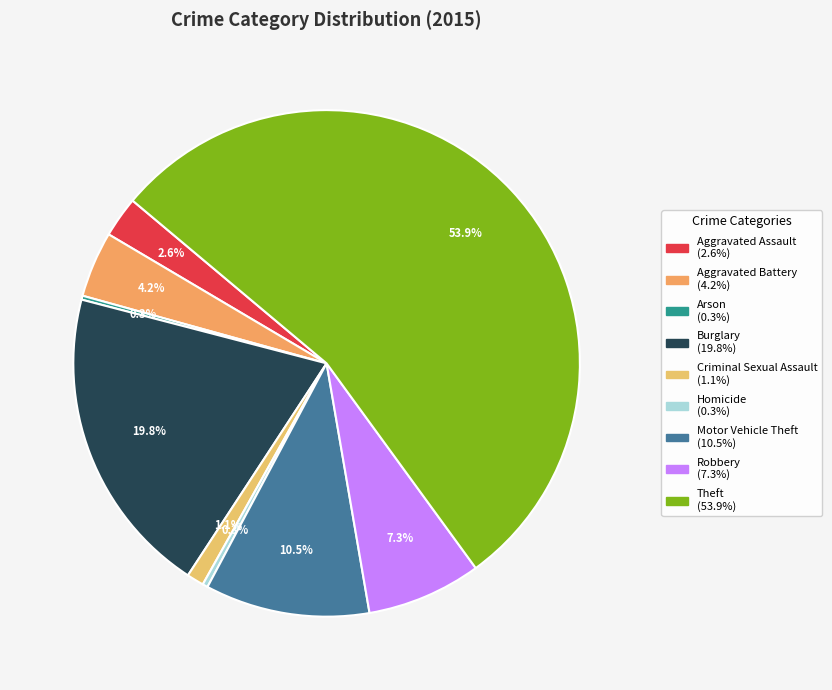

Rank the categories by value from lowest to highest.

Arson, Homicide, Criminal Sexual Assault, Aggravated Assault, Aggravated Battery, Robbery, Motor Vehicle Theft, Burglary, Theft